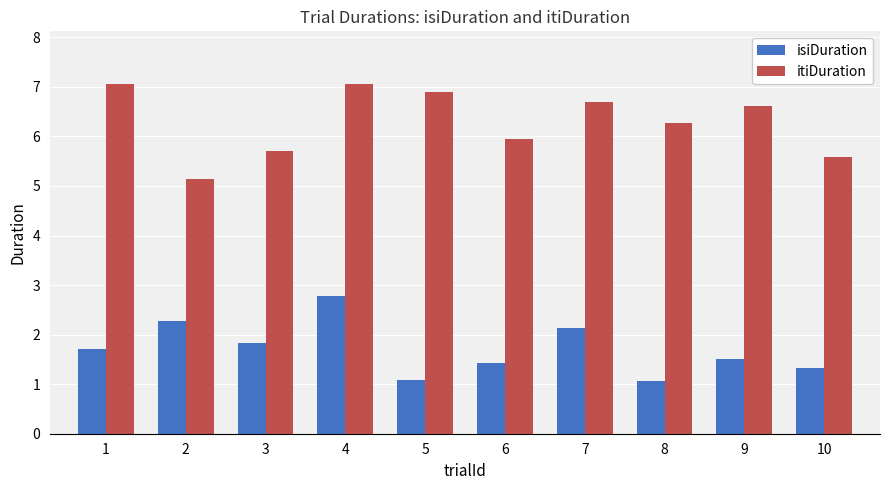

How many bars are there in total?

20